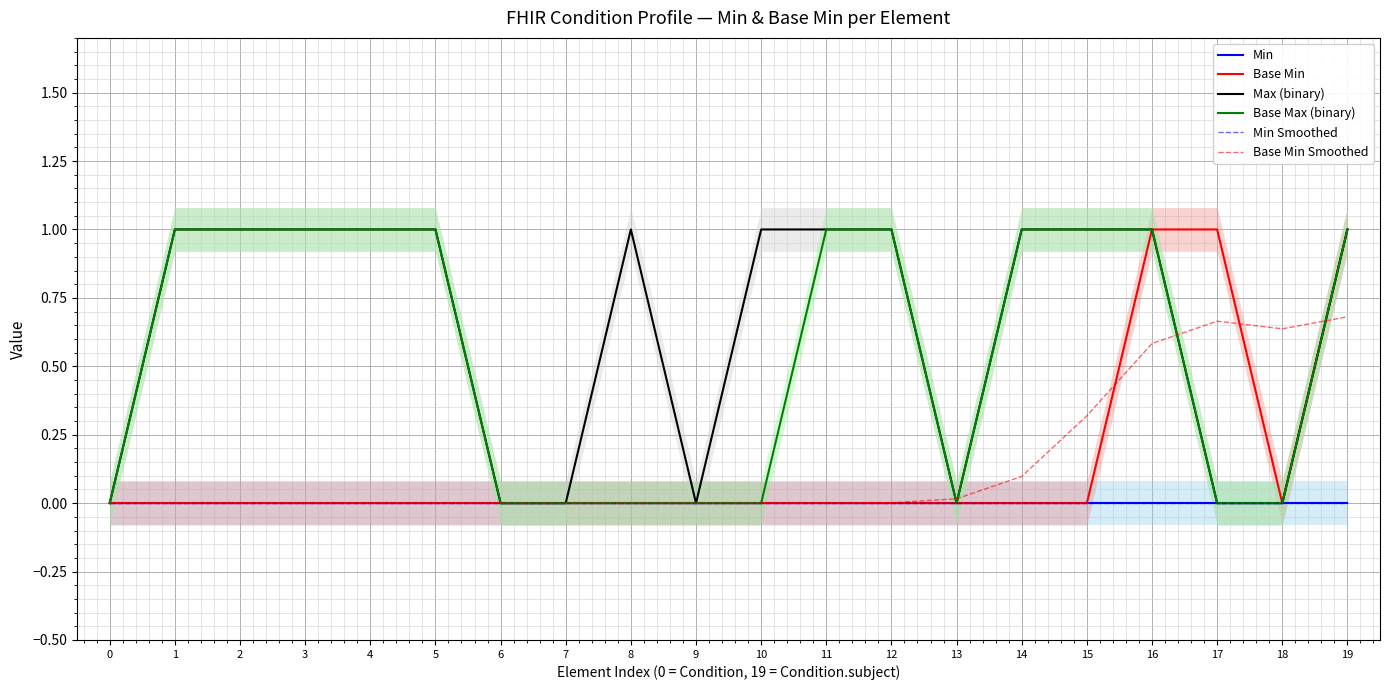

How many positive values does the Base Min Smoothed series have?

9